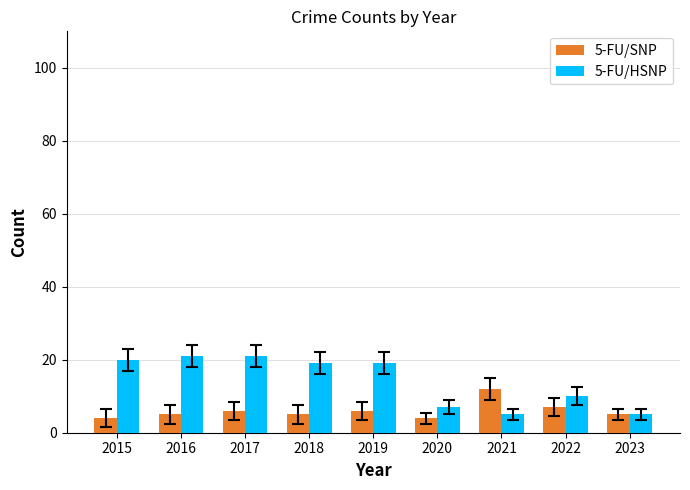

What is the value of the 5-FU/HSNP bar at the 6th from the left?

7